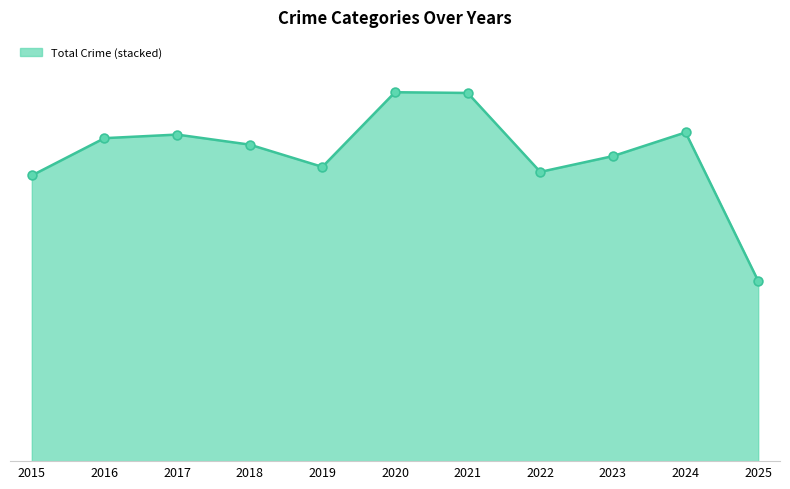

Is this an area chart (filled region under the line)?

Yes